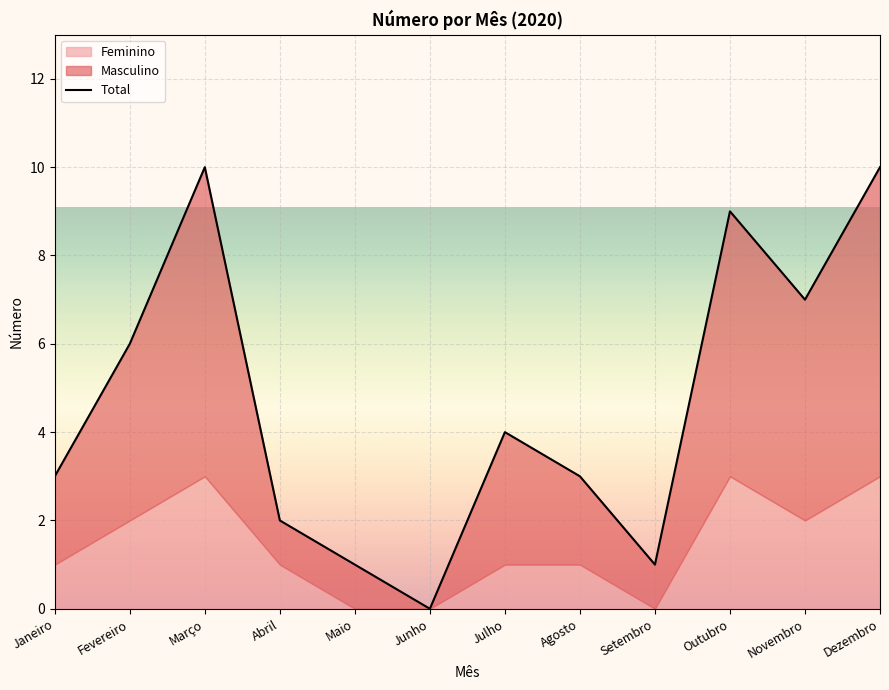

What position from the left is Janeiro?

1